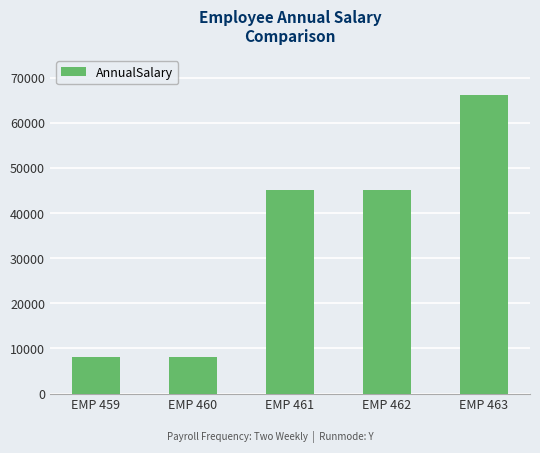

Is it true that the value at EMP 461 is 58946.4?

False